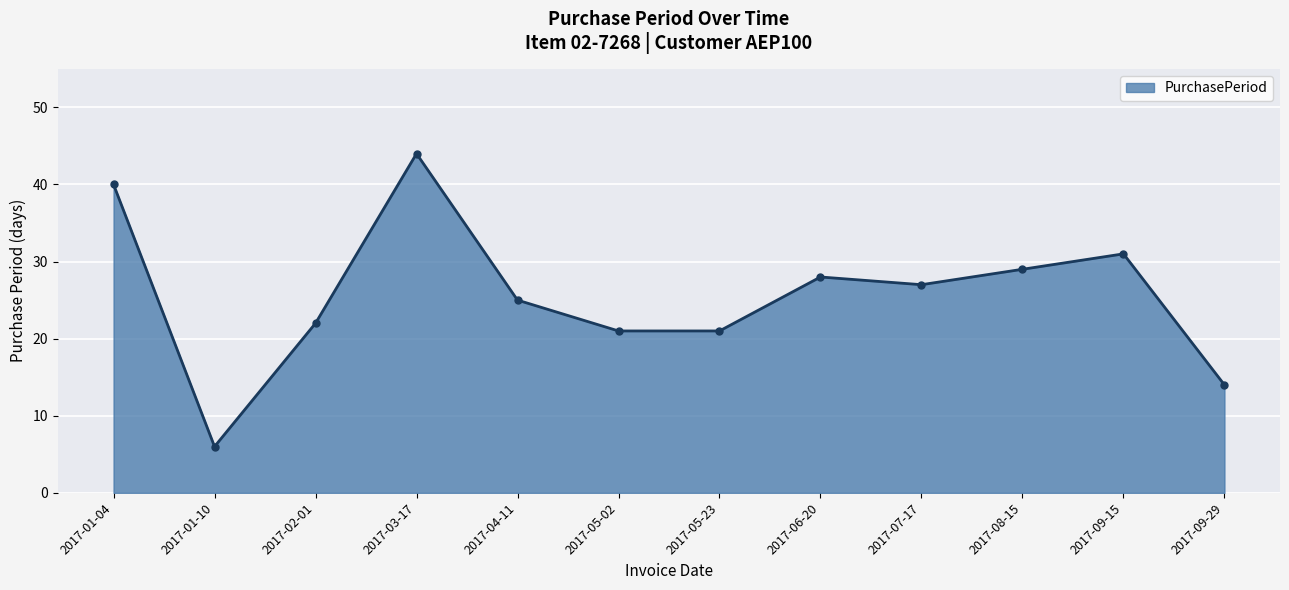

Where does the data first go above 27?

2017-01-04